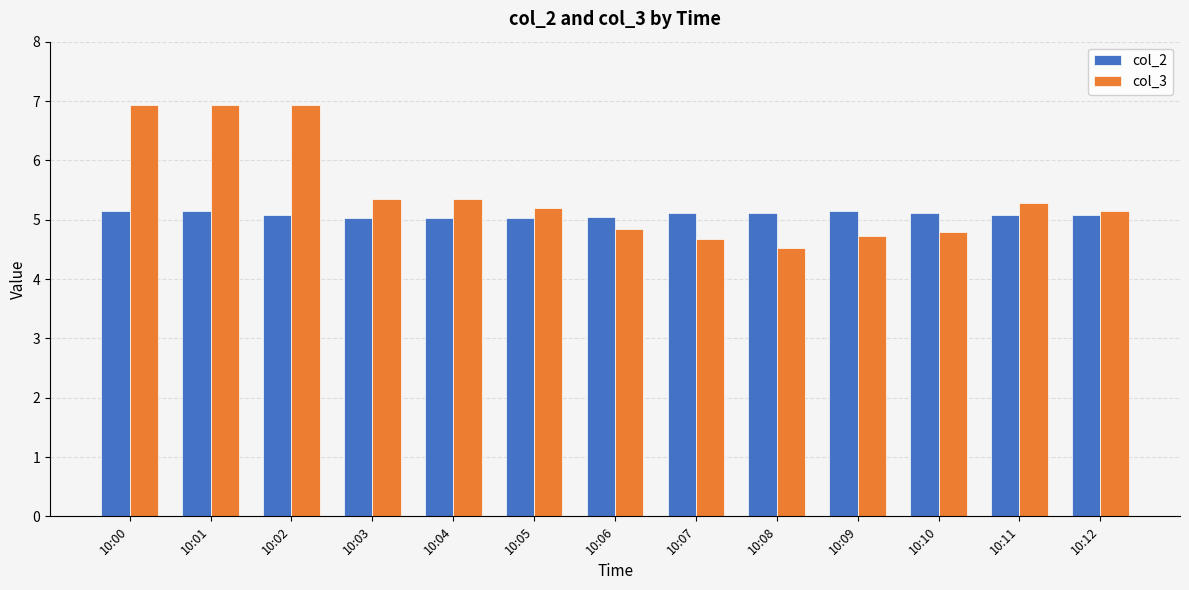

Which series has the widest spread of values?

col_3